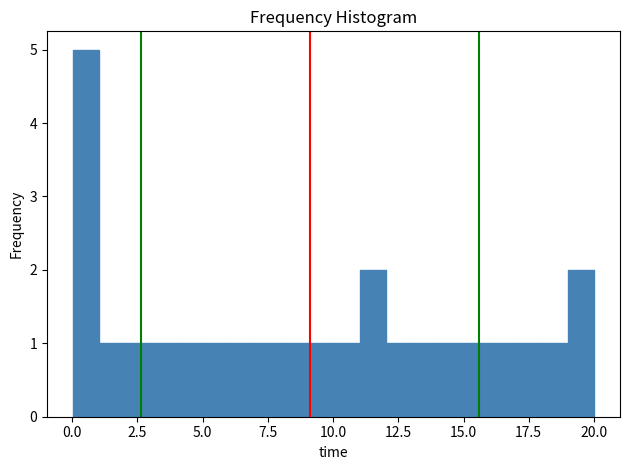

Read against the x-axis, roughly where is the centre of the tallest bar?

0.5